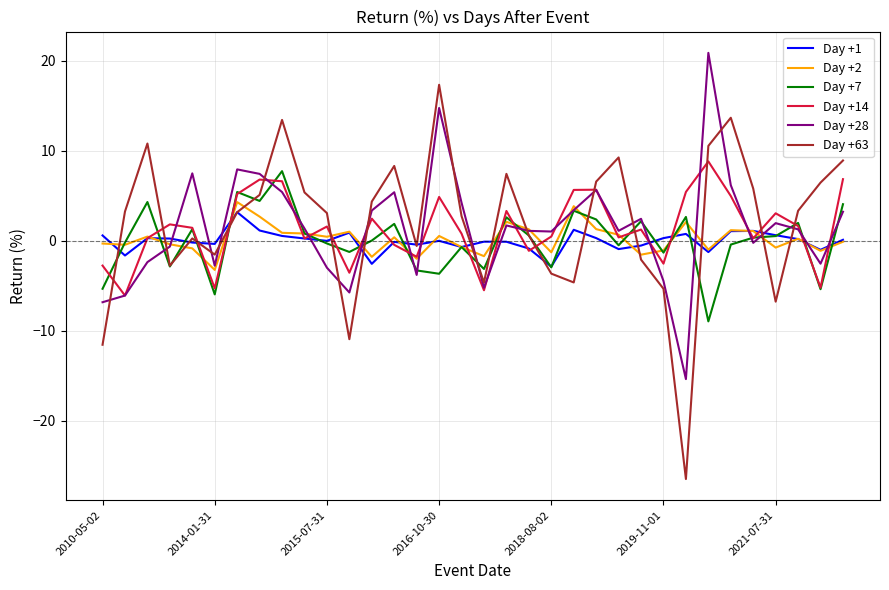

What is the minimum value for Day +7?

-9.0